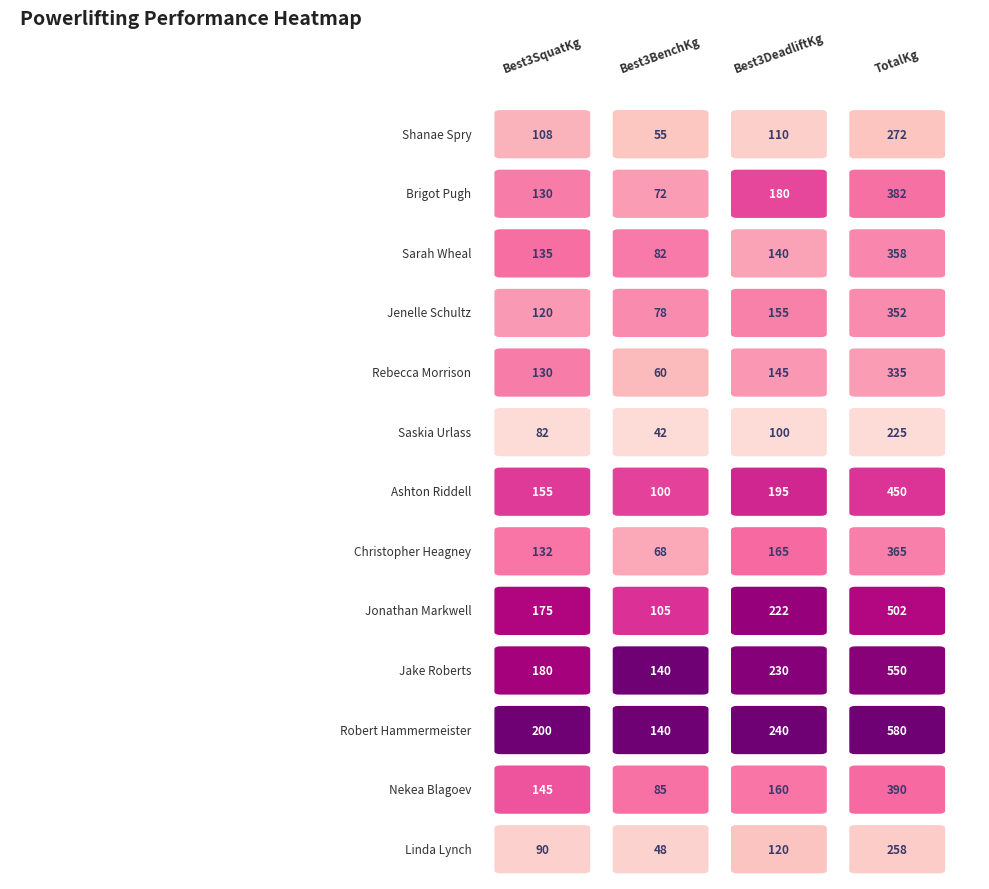

Reading right to left, transcribe all the data shown in this chart.

Shanae Spry: 272.5	110.0	55.0	107.5
Brigot Pugh: 382.5	180.0	72.5	130.0
Sarah Wheal: 357.5	140.0	82.5	135.0
Jenelle Schultz: 352.5	155.0	77.5	120.0
Rebecca Morrison: 335.0	145.0	60.0	130.0
Saskia Urlass: 225.0	100.0	42.5	82.5
Ashton Riddell: 450.0	195.0	100.0	155.0
Christopher Heagney: 365.0	165.0	67.5	132.5
Jonathan Markwell: 502.5	222.5	105.0	175.0
Jake Roberts: 550.0	230.0	140.0	180.0
Robert Hammermeister: 580.0	240.0	140.0	200.0
Nekea Blagoev: 390.0	160.0	85.0	145.0
Linda Lynch: 257.5	120.0	47.5	90.0